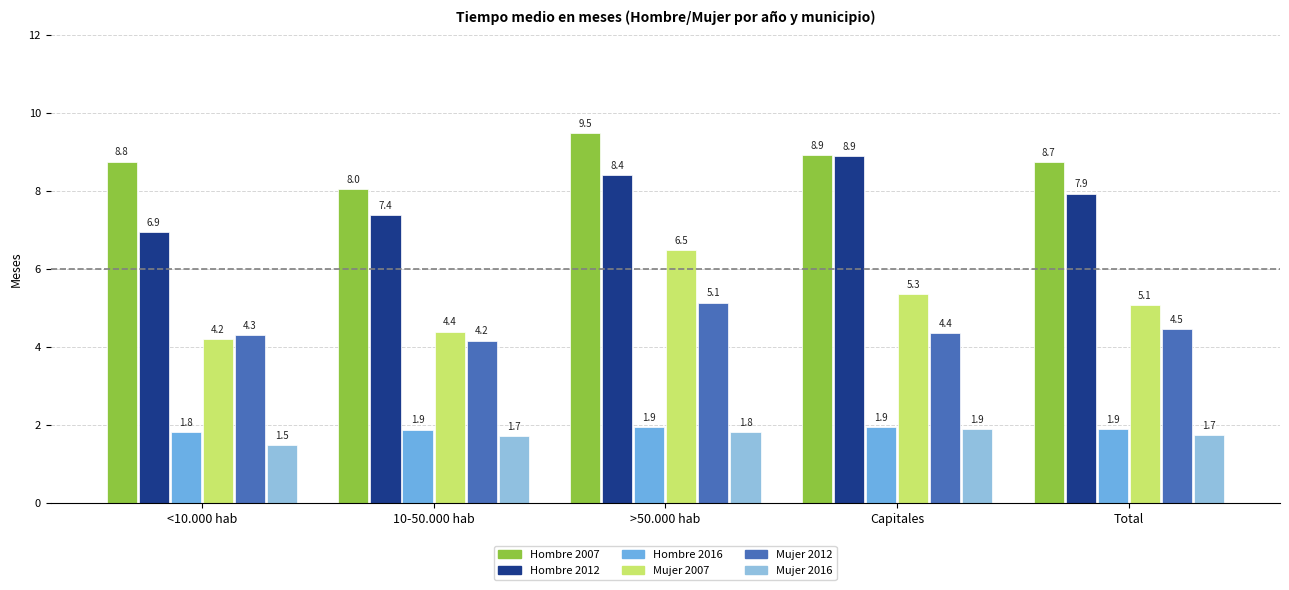

Reading left to right, extract all data points from this chart.

Hombre 2007: <10.000 hab=8.8	10-50.000 hab=8.0	>50.000 hab=9.5	Capitales=8.9	Total=8.7
Hombre 2012: <10.000 hab=6.9	10-50.000 hab=7.4	>50.000 hab=8.4	Capitales=8.9	Total=7.9
Hombre 2016: <10.000 hab=1.8	10-50.000 hab=1.9	>50.000 hab=1.9	Capitales=1.9	Total=1.9
Mujer 2007: <10.000 hab=4.2	10-50.000 hab=4.4	>50.000 hab=6.5	Capitales=5.3	Total=5.1
Mujer 2012: <10.000 hab=4.3	10-50.000 hab=4.2	>50.000 hab=5.1	Capitales=4.4	Total=4.5
Mujer 2016: <10.000 hab=1.5	10-50.000 hab=1.7	>50.000 hab=1.8	Capitales=1.9	Total=1.7